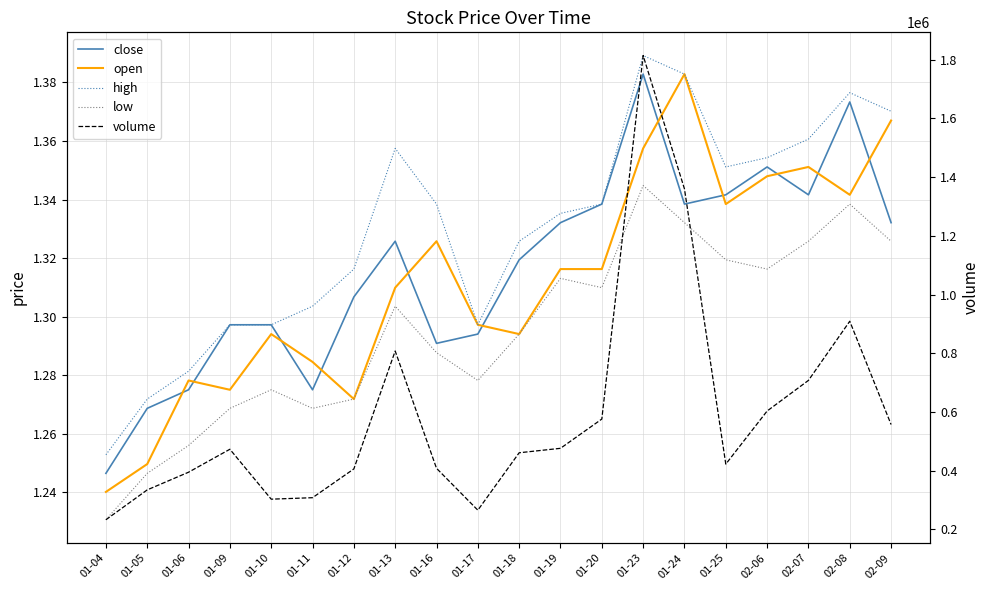

Read the volume value at 01-25.

422576.0